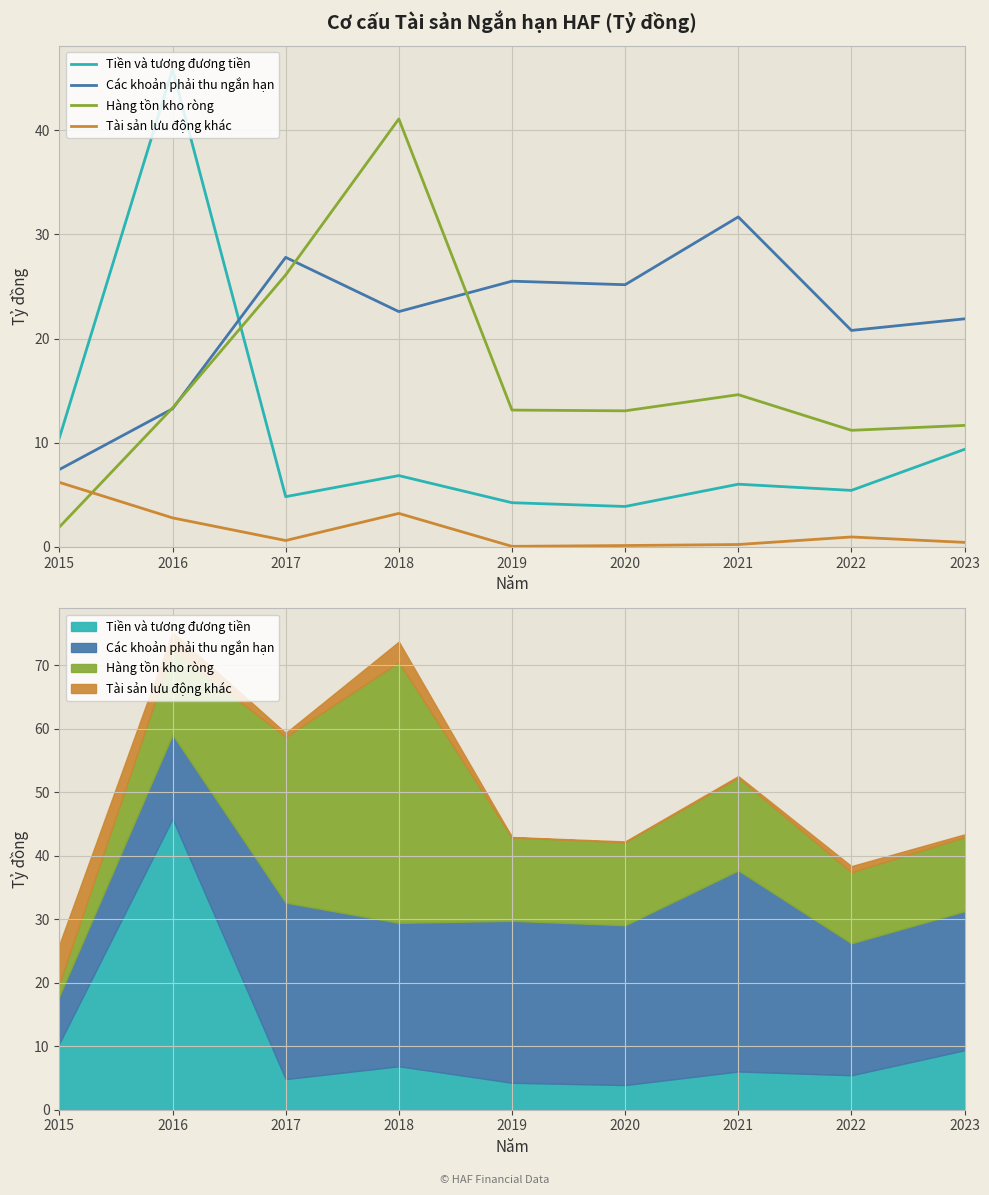

Where is Tiền và tương đương tiền nearest to the value 24?

2015